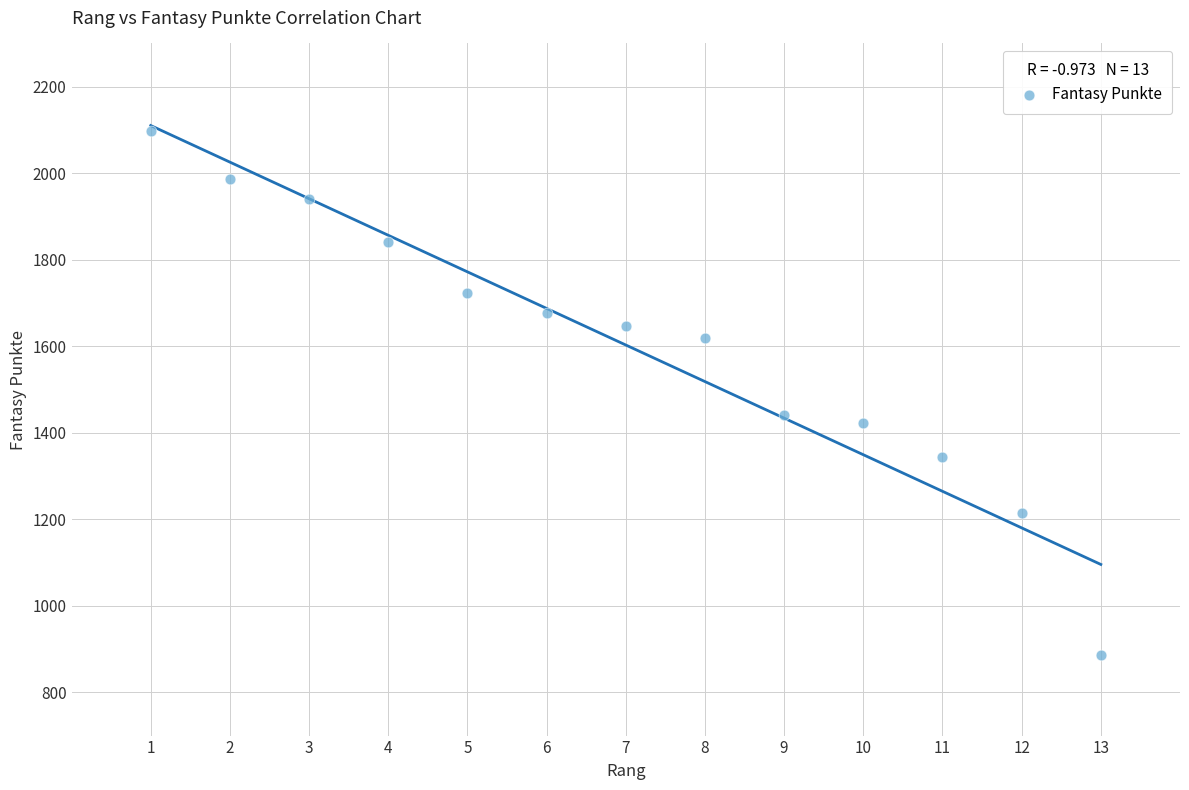

What is the range of Y values (max minus min)?

1210